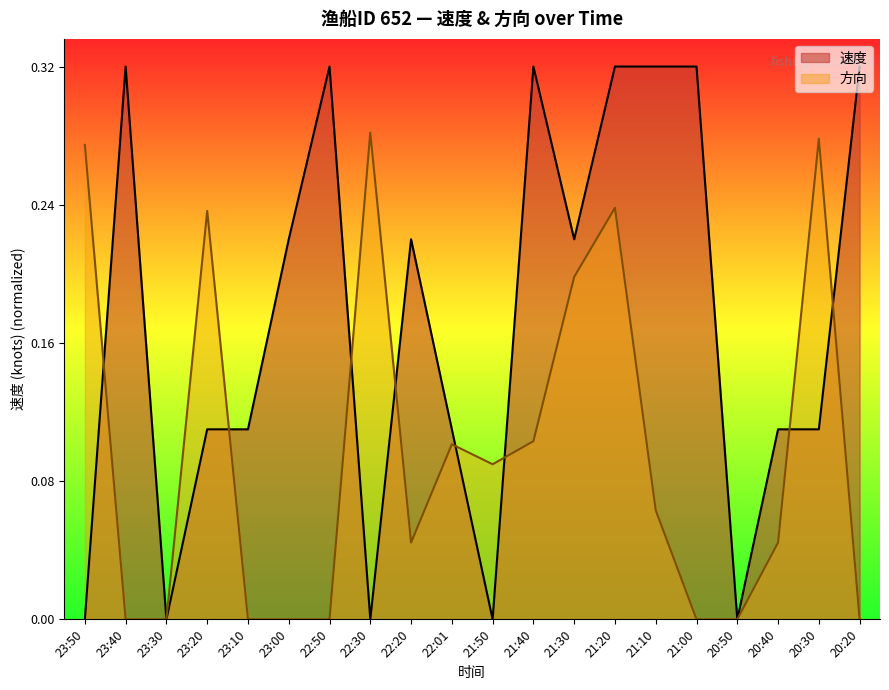

In 方向, how many points are higher than both neighbors (excluding endpoints)?

5